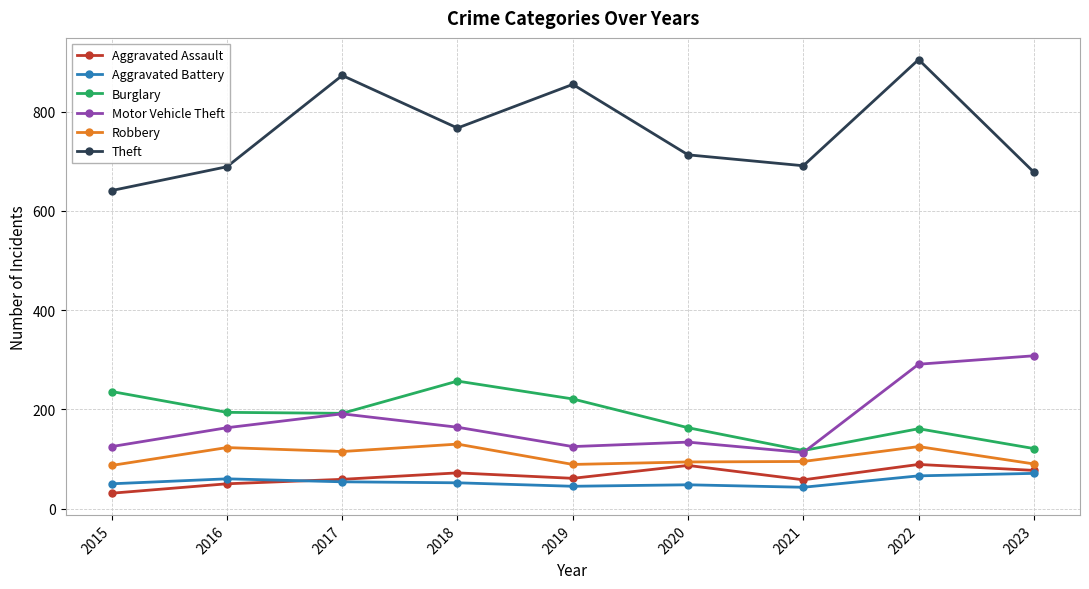

What is the minimum value for Aggravated Assault?

31